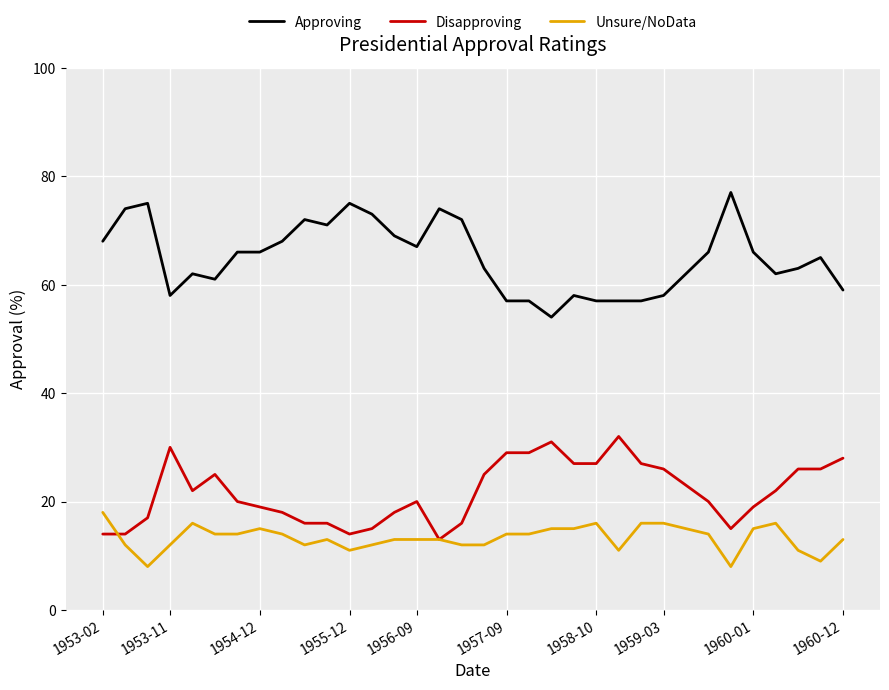

True or false: Unsure/NoData and Approving cross at least once.

False